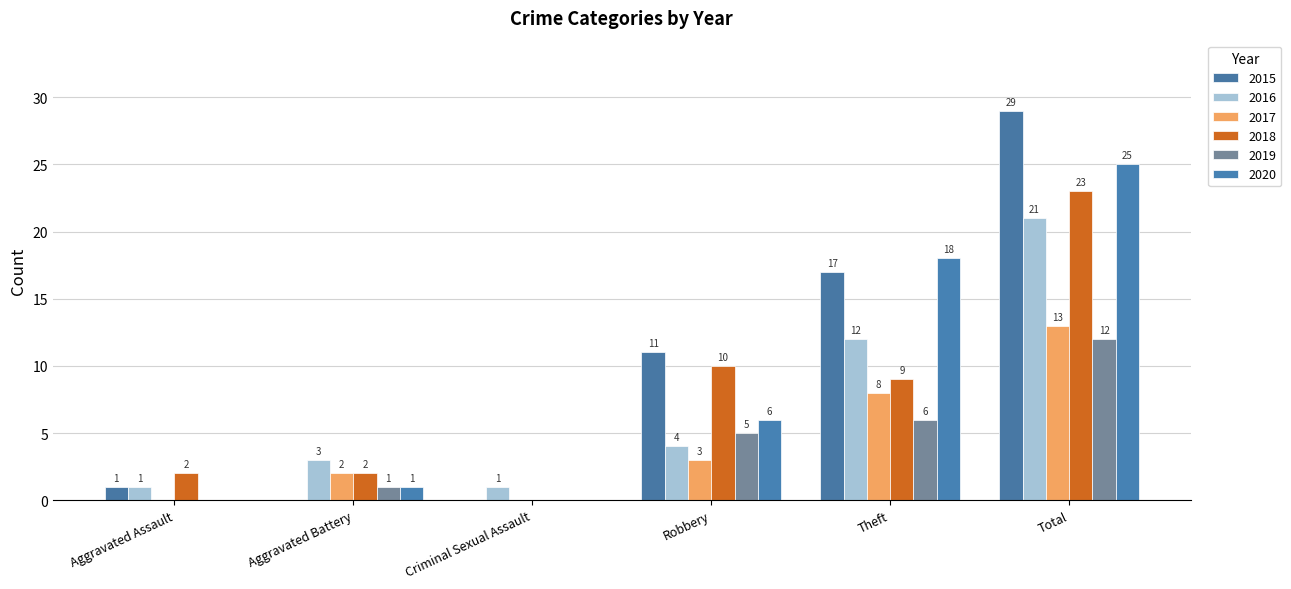

List the series in order of their peak value, lowest first.

2019, 2017, 2016, 2018, 2020, 2015